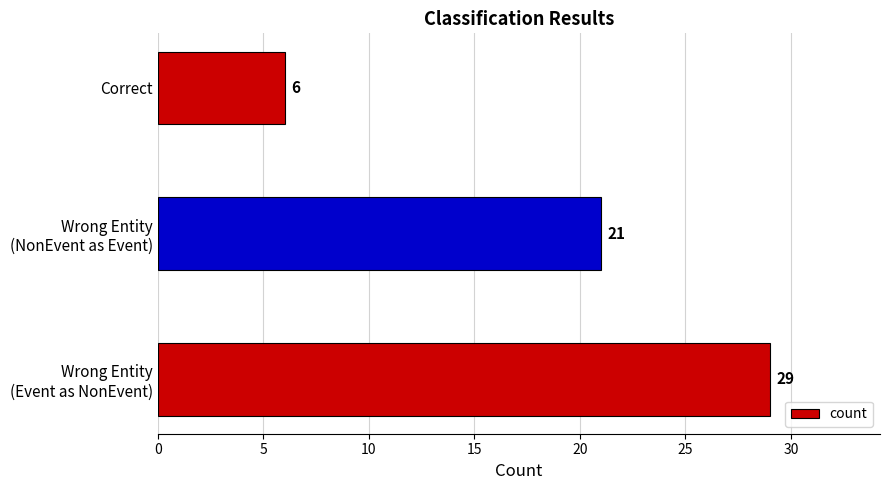

True or false: the data shows 9 at Correct.

False